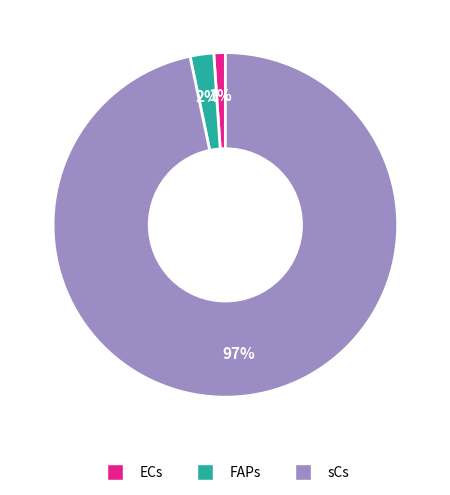

Which has a higher value, FAPs or sCs?

sCs